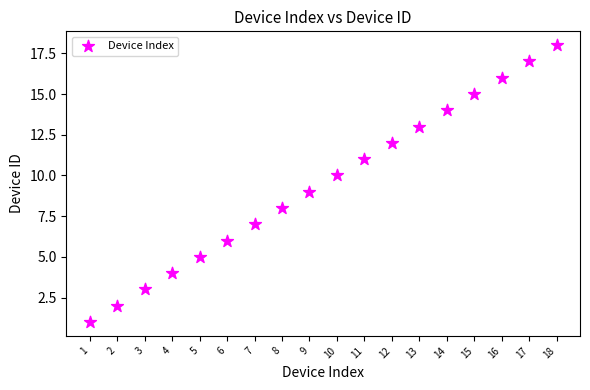

What is the range of Y values (max minus min)?

17